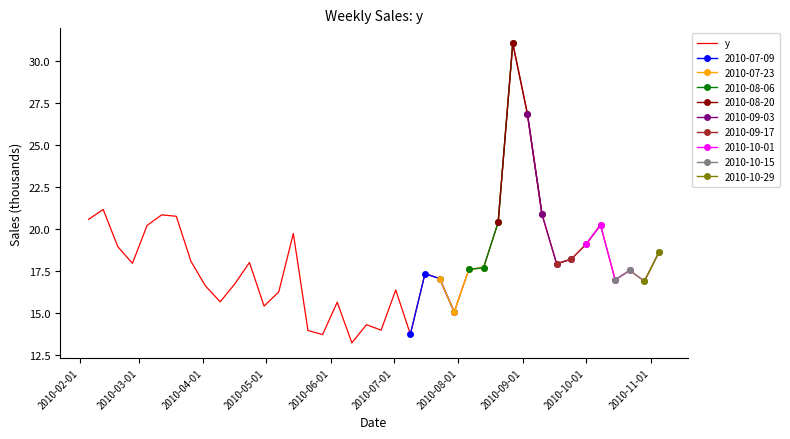

What is the maximum value for y?

31.1